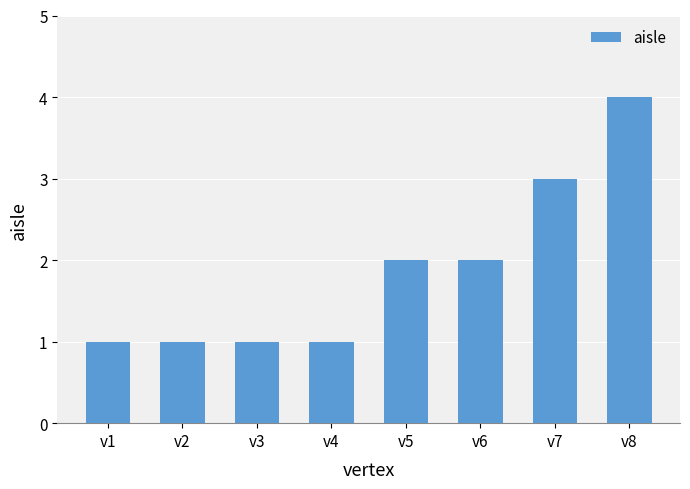

How many bars are there in total?

8